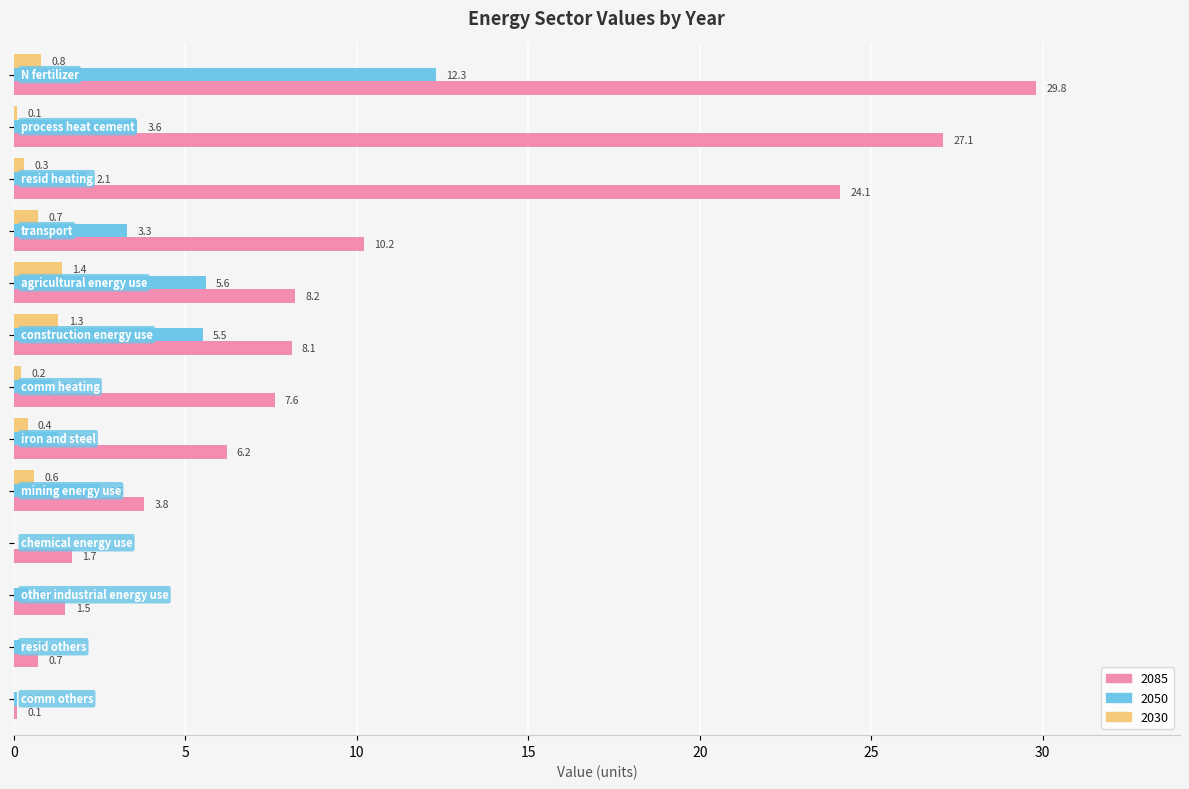

What is the maximum value shown in the chart?

29.8